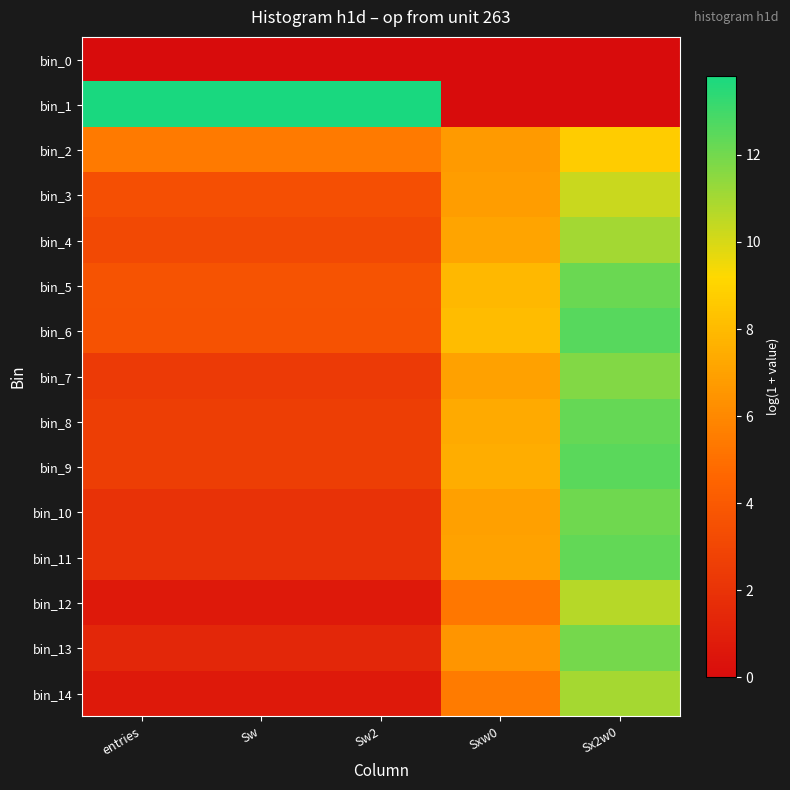

Reading right to left, what are all the values shown in this chart?

bin_0: Sx2w0=0.0	Sxw0=0.0	Sw2=0.0	Sw=0.0	entries=0.0
bin_1: Sx2w0=0.0	Sxw0=0.0	Sw2=13.8	Sw=13.8	entries=13.8
bin_2: Sx2w0=8.7	Sxw0=6.7	Sw2=5.4	Sw=5.4	entries=5.4
bin_3: Sx2w0=10.3	Sxw0=6.8	Sw2=3.5	Sw=3.5	entries=3.5
bin_4: Sx2w0=11.0	Sxw0=7.1	Sw2=3.2	Sw=3.2	entries=3.2
bin_5: Sx2w0=12.2	Sxw0=7.9	Sw2=3.6	Sw=3.6	entries=3.6
bin_6: Sx2w0=12.6	Sxw0=8.1	Sw2=3.6	Sw=3.6	entries=3.6
bin_7: Sx2w0=11.7	Sxw0=7.0	Sw2=2.4	Sw=2.4	entries=2.4
bin_8: Sx2w0=12.3	Sxw0=7.4	Sw2=2.6	Sw=2.6	entries=2.6
bin_9: Sx2w0=12.5	Sxw0=7.5	Sw2=2.6	Sw=2.6	entries=2.6
bin_10: Sx2w0=12.1	Sxw0=6.9	Sw2=1.9	Sw=1.9	entries=1.9
bin_11: Sx2w0=12.3	Sxw0=7.1	Sw2=1.9	Sw=1.9	entries=1.9
bin_12: Sx2w0=10.7	Sxw0=5.3	Sw2=0.7	Sw=0.7	entries=0.7
bin_13: Sx2w0=12.0	Sxw0=6.5	Sw2=1.4	Sw=1.4	entries=1.4
bin_14: Sx2w0=11.0	Sxw0=5.5	Sw2=0.7	Sw=0.7	entries=0.7